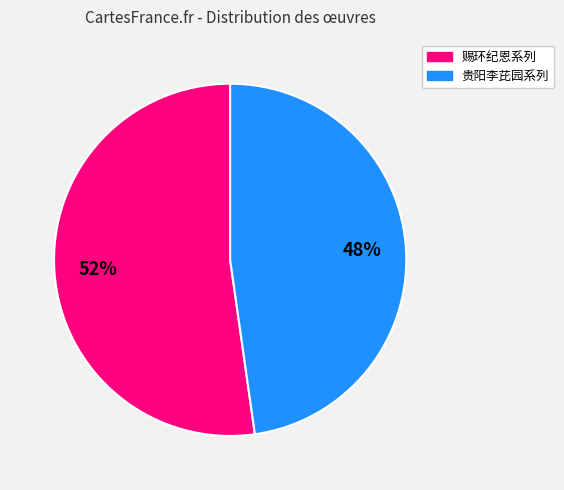

To the nearest percent, what is the average slice percentage?

50%